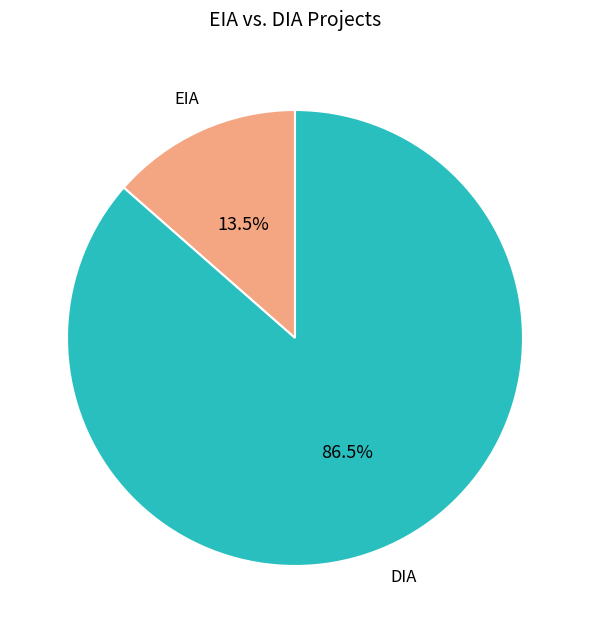

Do EIA and DIA together represent more than half of the pie?

Yes